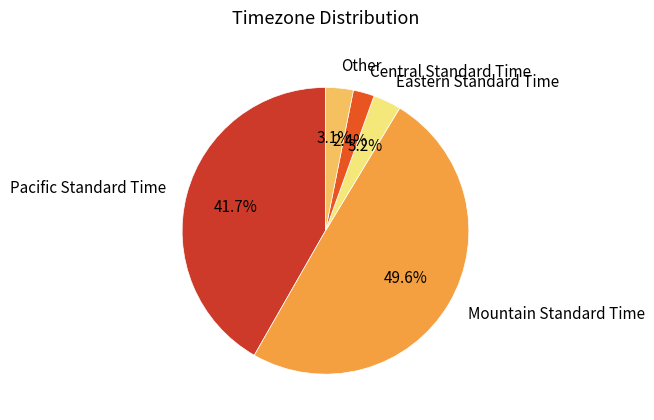

Which slice is the smallest?

Central Standard Time